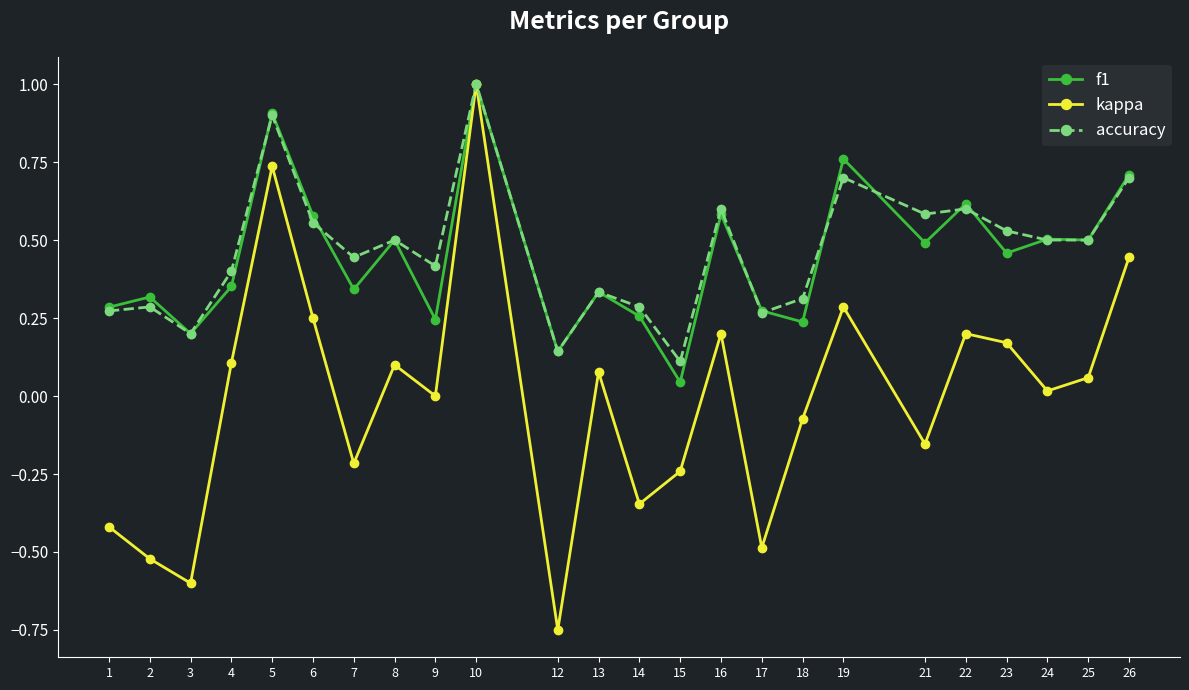

Between 5 and 22, which series saw the biggest shift?

kappa